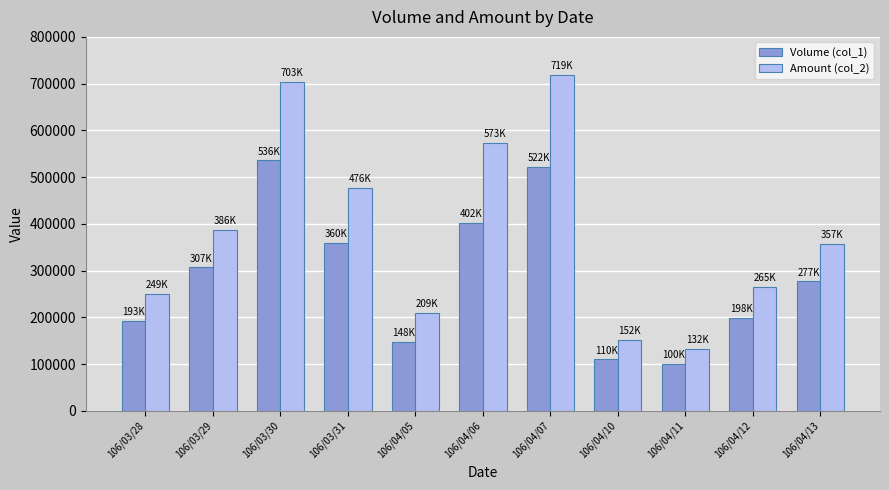

What is the label of the 10th bar from the left?

106/04/12